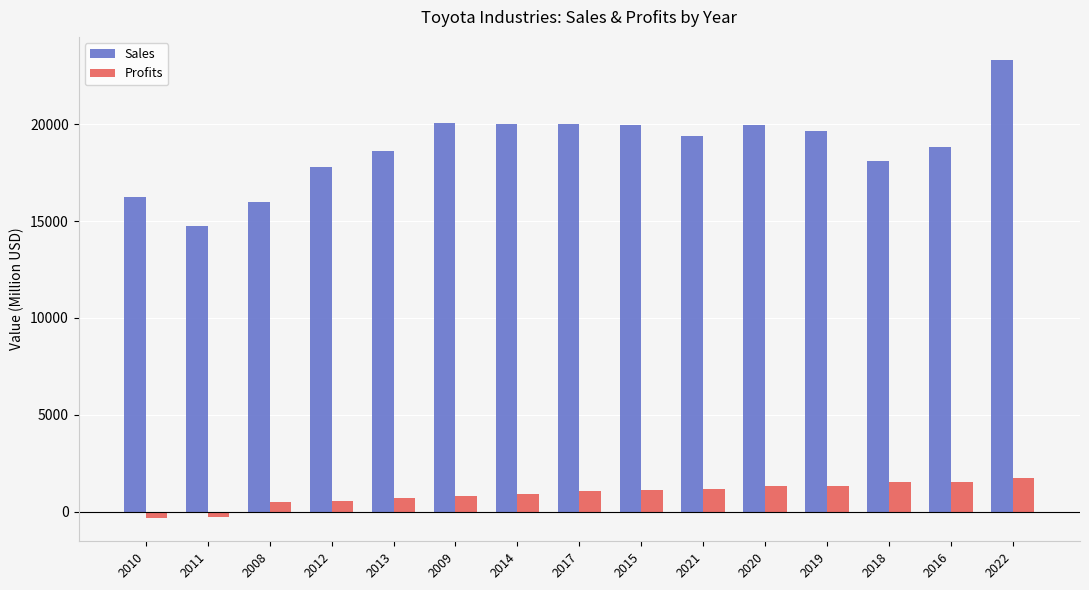

At how many categories does at least one series exceed 16615?

12